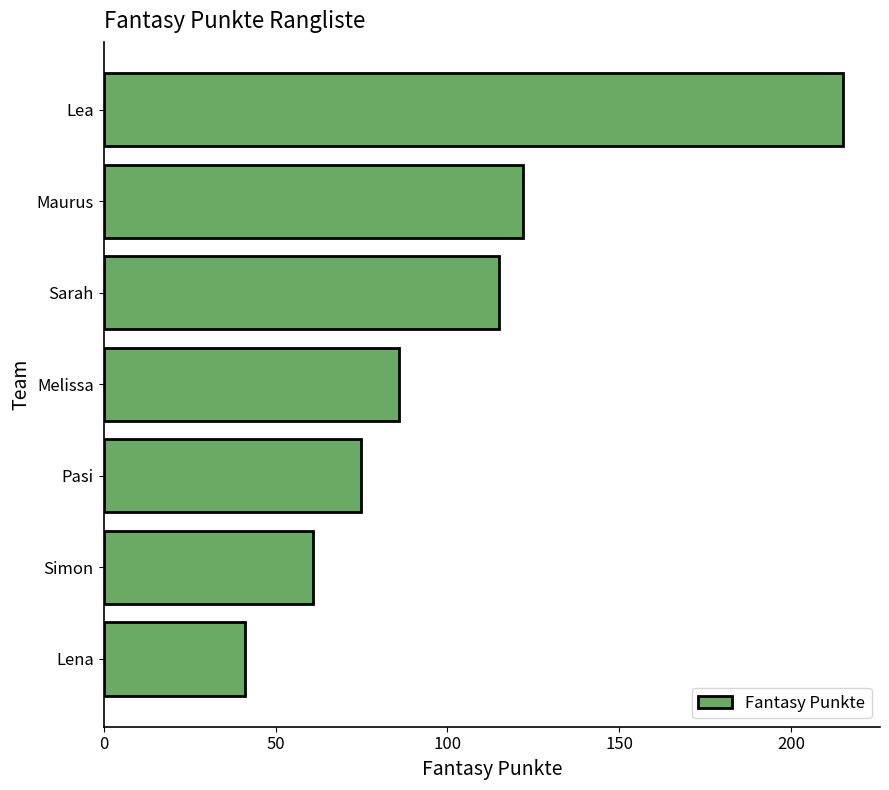

Reading top to bottom, extract all data points from this chart.

Lea=215	Maurus=122	Sarah=115	Melissa=86	Pasi=75	Simon=61	Lena=41